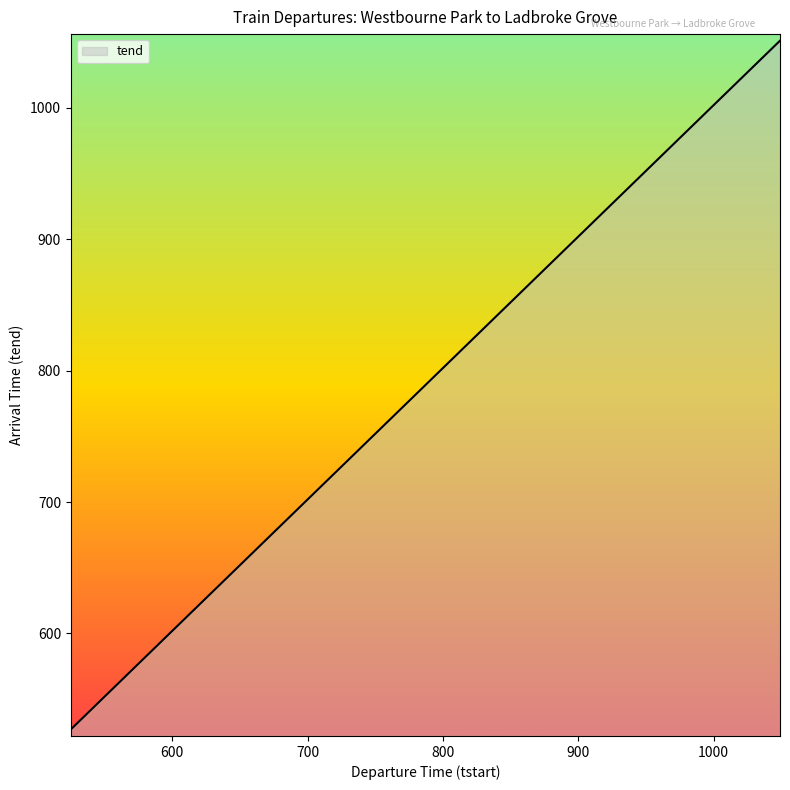

What is the greatest value displayed?

1051